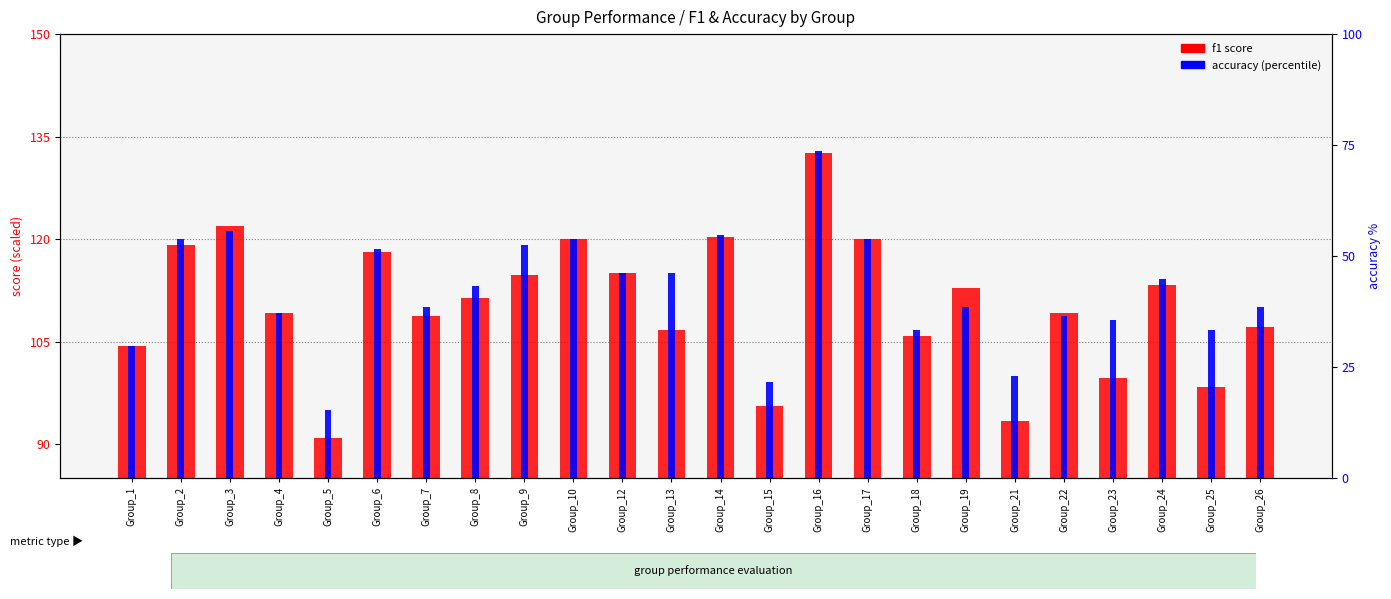

How many series are shown in this chart?

2